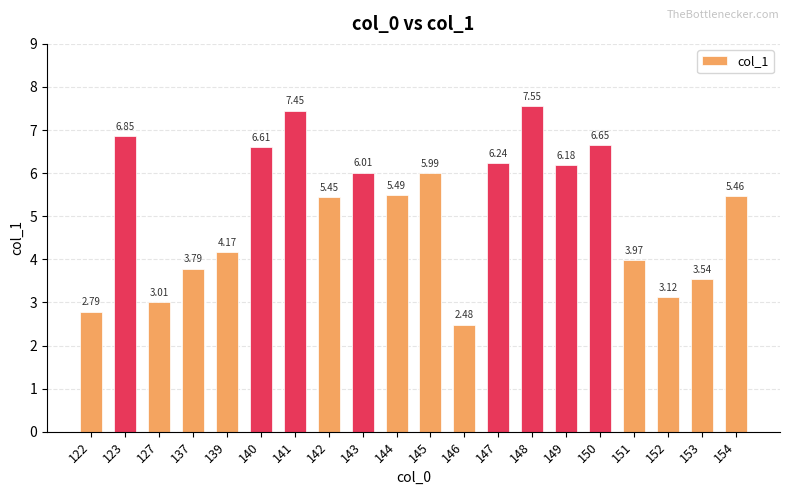

List the labels in order of value, smallest first.

146, 122, 127, 152, 153, 137, 151, 139, 142, 154, 144, 145, 143, 149, 147, 140, 150, 123, 141, 148